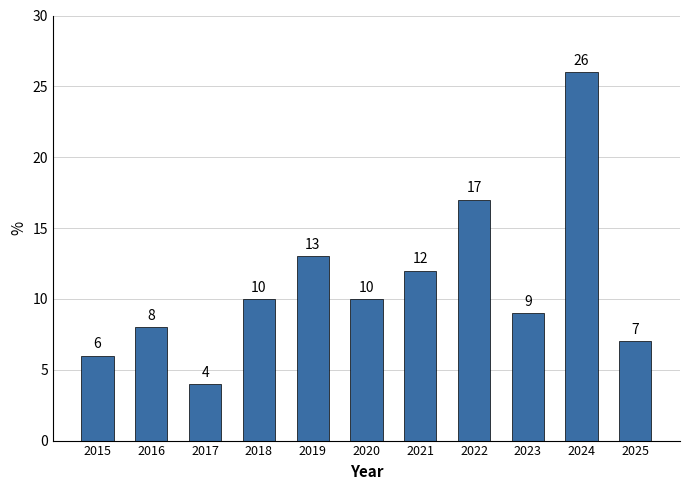

What is the difference between the second highest and second lowest values?

11